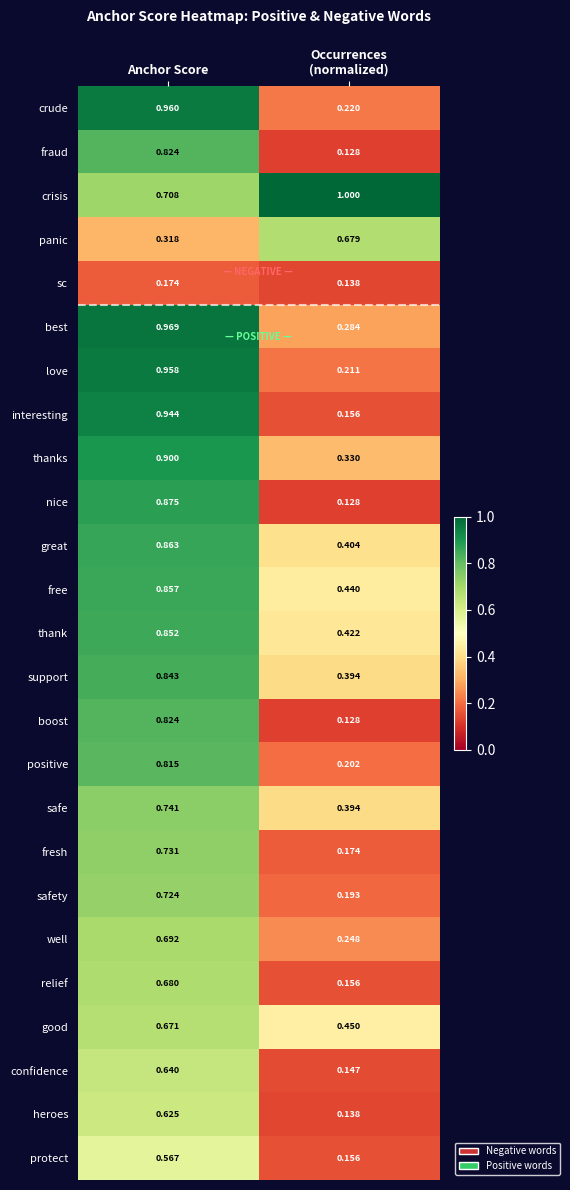

Where is panic nearest to the value 0?

Anchor Score